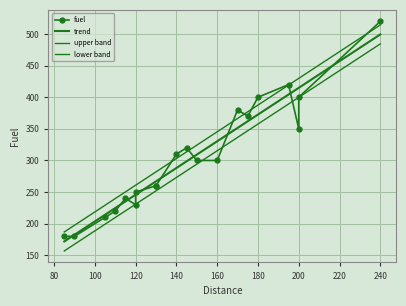

What is the maximum value shown in the chart?

520.0